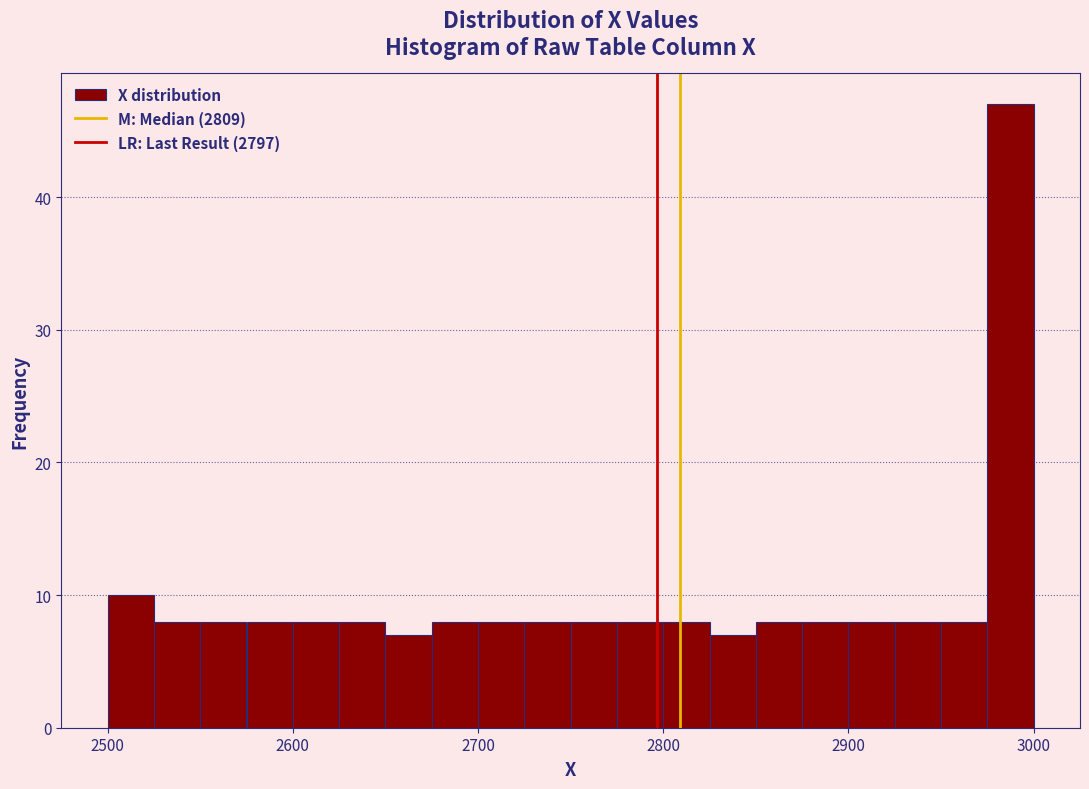

Around what value on the x-axis is the tallest bar? Give the approximate position of its centre, as read against the axis.

2990